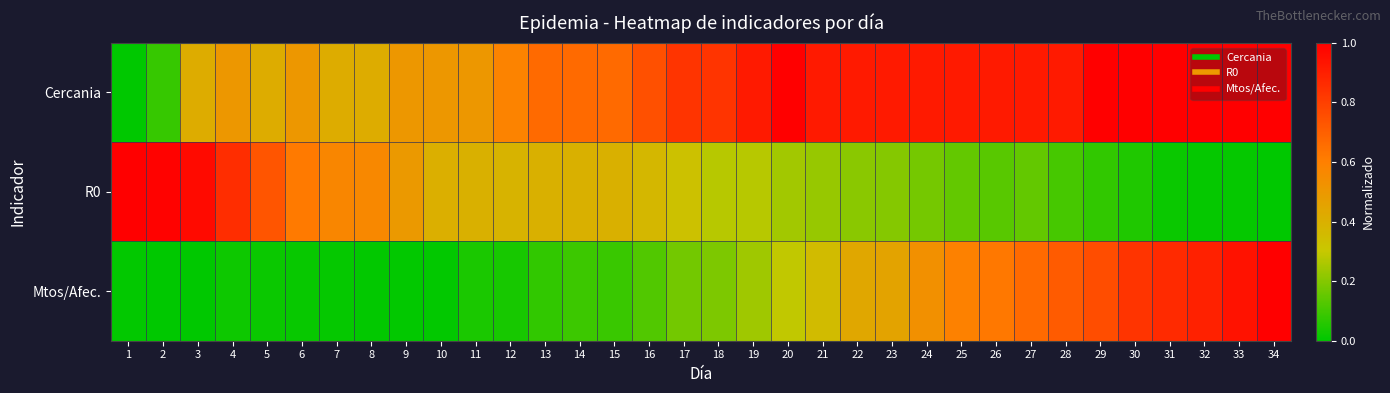

Reading left to right, transcribe all the data shown in this chart.

Cercania: 1=0.0	2=0.1	3=0.4	4=0.5	5=0.4	6=0.5	7=0.4	8=0.4	9=0.5	10=0.5	11=0.5	12=0.6	13=0.7	14=0.7	15=0.7	16=0.7	17=0.8	18=0.8	19=0.9	20=1.0	21=0.9	22=0.9	23=0.9	24=0.9	25=0.9	26=0.9	27=0.9	28=0.9	29=1.0	30=1.0	31=1.0	32=1.0	33=1.0	34=1.0
R0: 1=1.0	2=1.0	3=1.0	4=0.9	5=0.7	6=0.6	7=0.6	8=0.6	9=0.5	10=0.4	11=0.4	12=0.4	13=0.4	14=0.4	15=0.4	16=0.4	17=0.3	18=0.3	19=0.3	20=0.2	21=0.2	22=0.2	23=0.2	24=0.2	25=0.2	26=0.1	27=0.2	28=0.1	29=0.1	30=0.1	31=0.0	32=0.0	33=0.0	34=0.0
Mtos/Afec.: 1=0.0	2=0.0	3=0.0	4=0.0	5=0.0	6=0.0	7=0.0	8=0.0	9=0.0	10=0.0	11=0.0	12=0.0	13=0.1	14=0.1	15=0.1	16=0.1	17=0.2	18=0.2	19=0.2	20=0.3	21=0.4	22=0.4	23=0.4	24=0.5	25=0.6	26=0.6	27=0.7	28=0.7	29=0.8	30=0.8	31=0.9	32=0.9	33=0.9	34=1.0